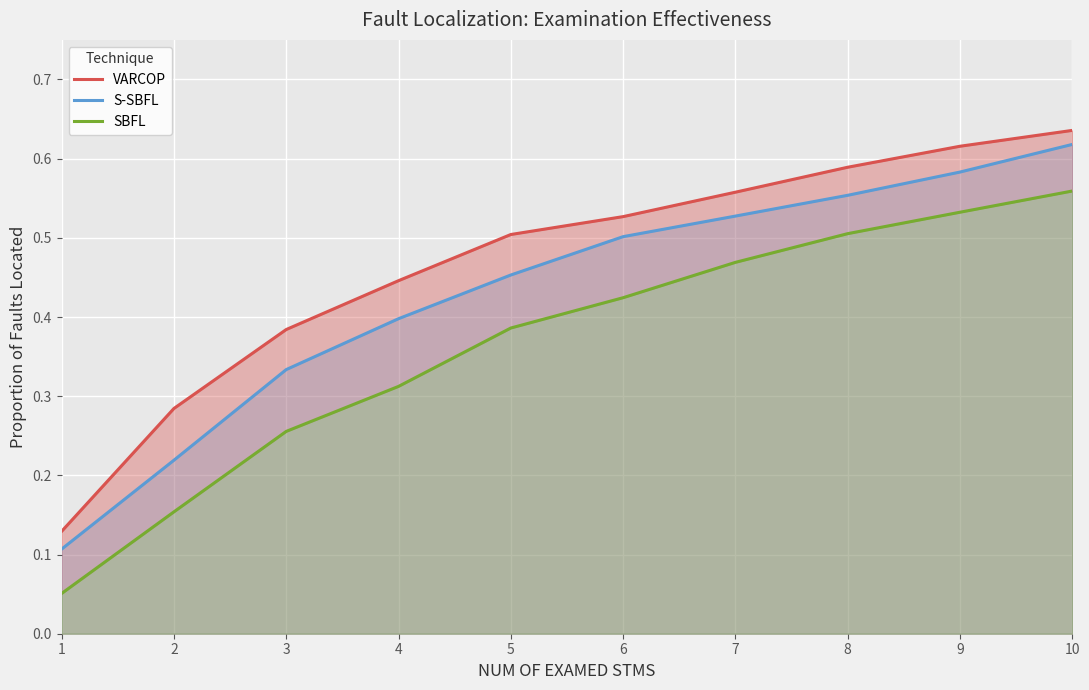

True or false: SBFL and S-SBFL intersect in this chart.

False